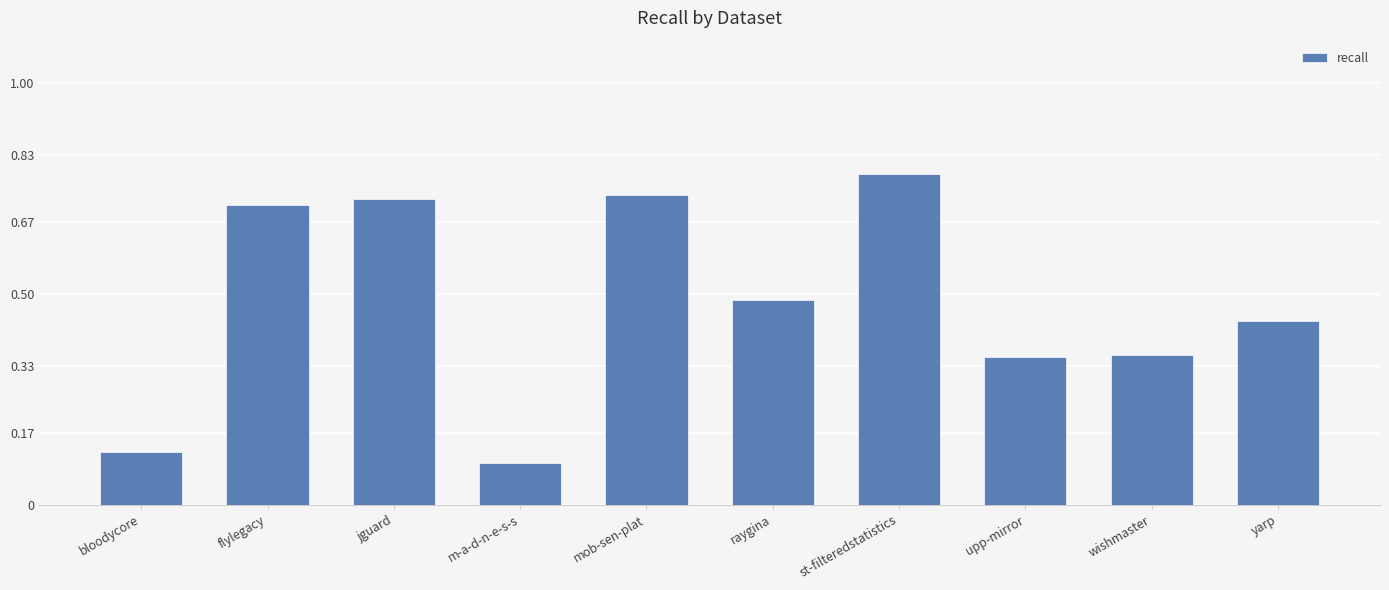

How many bars are there in total?

10